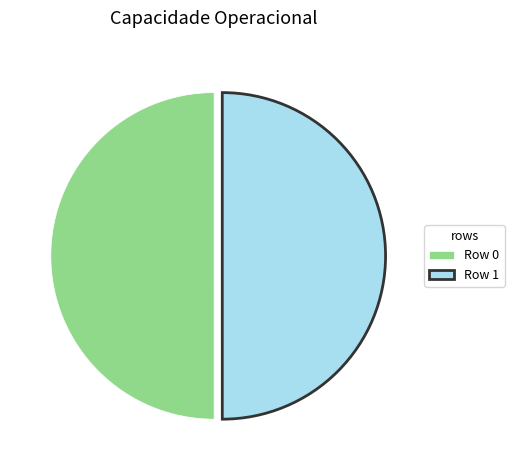

Combined, do Row 1 and Row 0 account for over 50%?

Yes